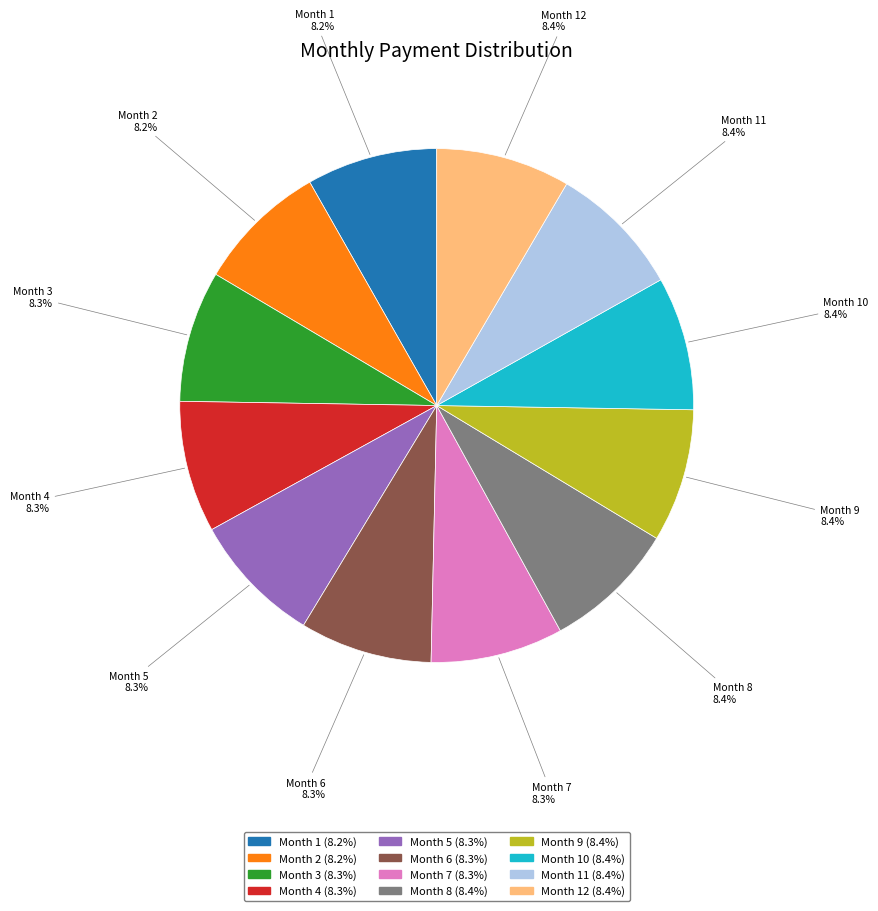

Count the number of slices in the pie.

12